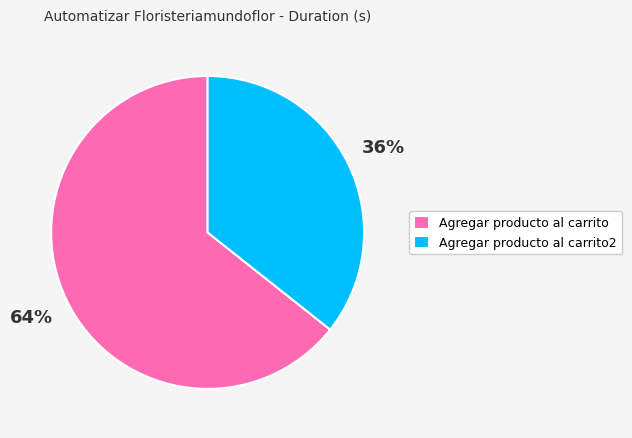

Which slice is the smallest?

Agregar producto al carrito2